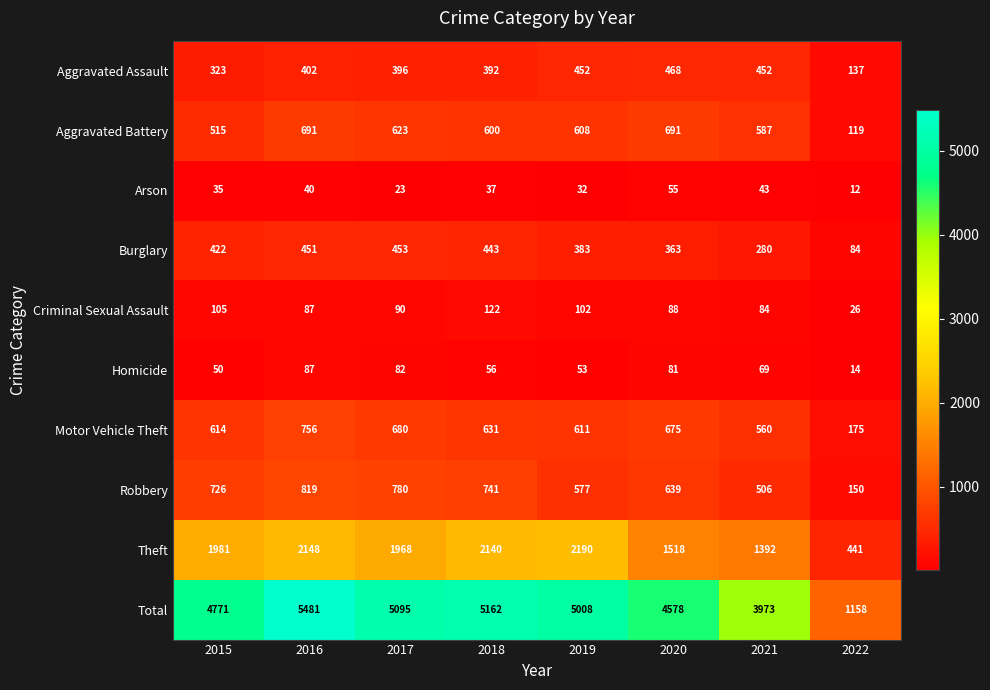

What is the sum of the Theft values at 2020 and 2017?

3486